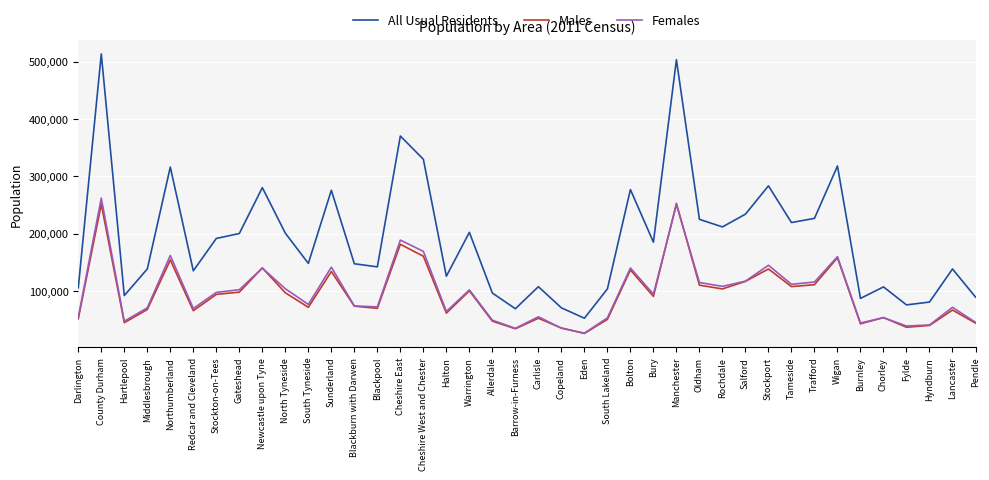

What is the approximate value of Females at County Durham?

261962